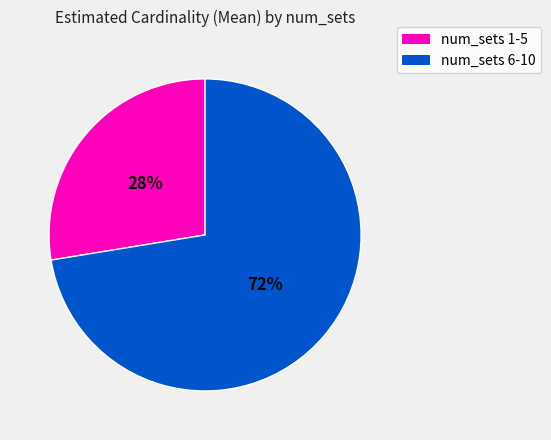

What percentage is the num_sets 6-10 slice, to the nearest percent?

72%